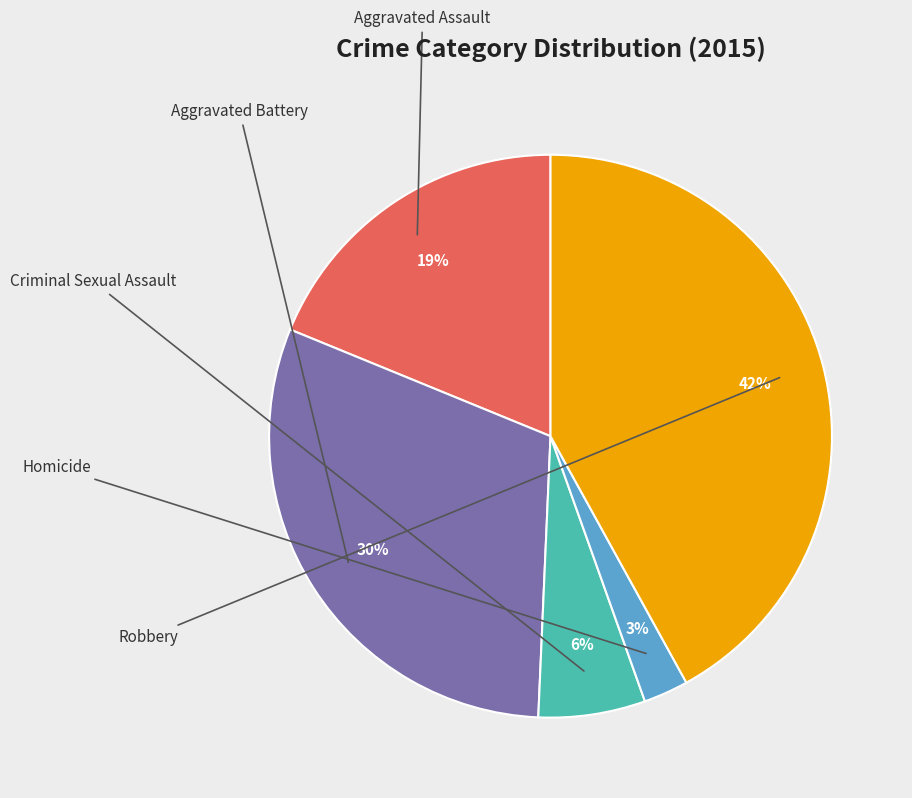

To the nearest percent, what is the average slice percentage?

20%